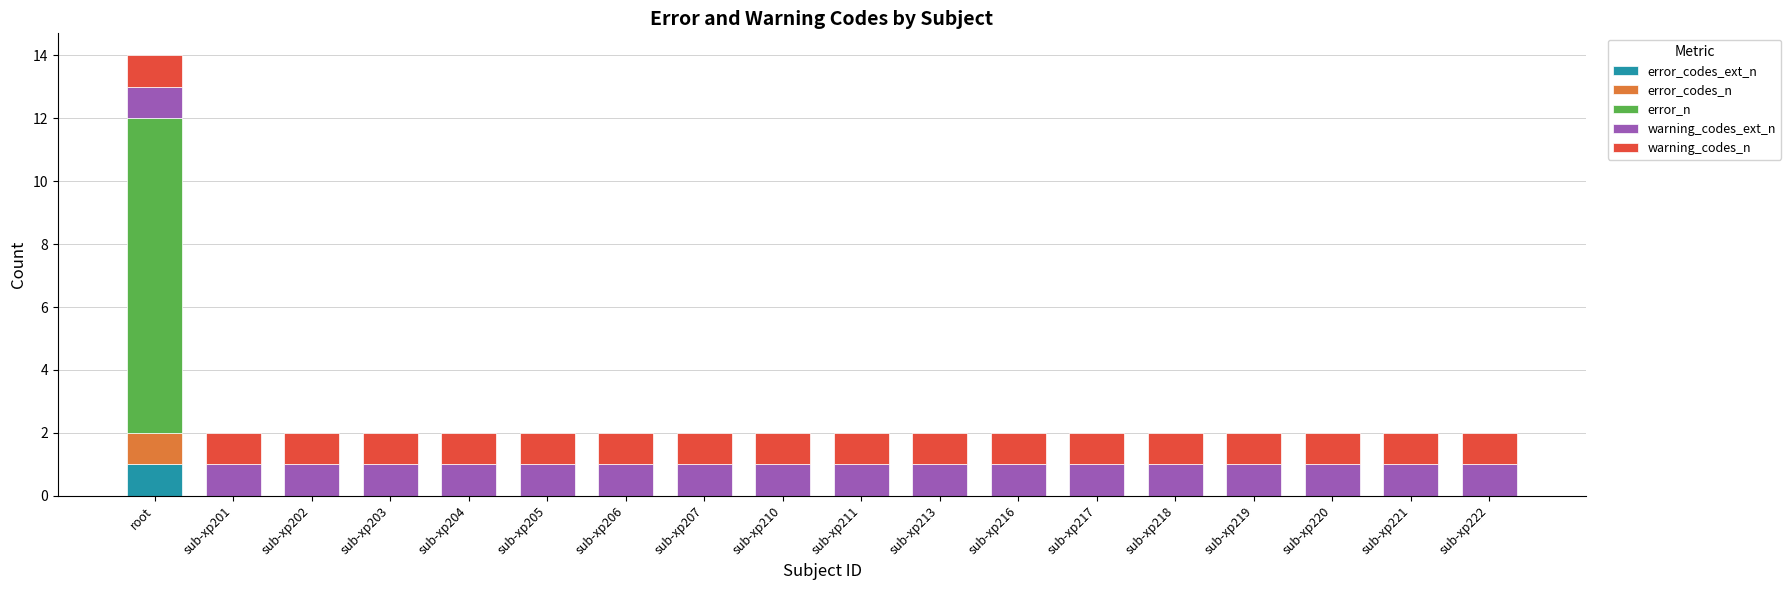

True or false: error_codes_ext_n has a value of 0 at sub-xp222.

True